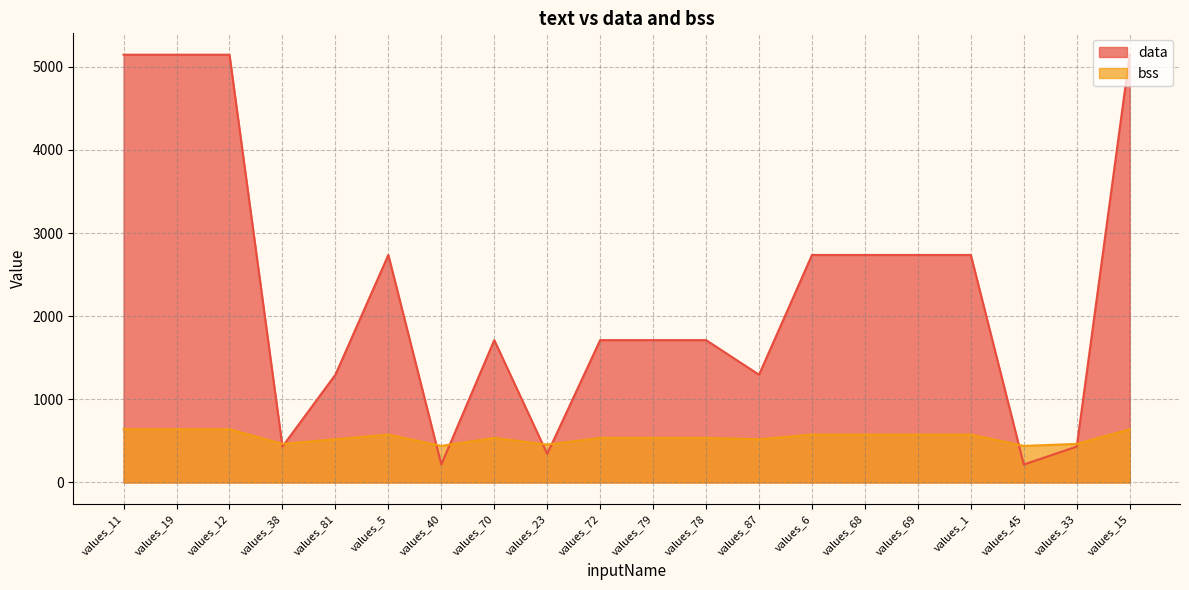

Between values_70 and values_87, which series saw the biggest shift?

data